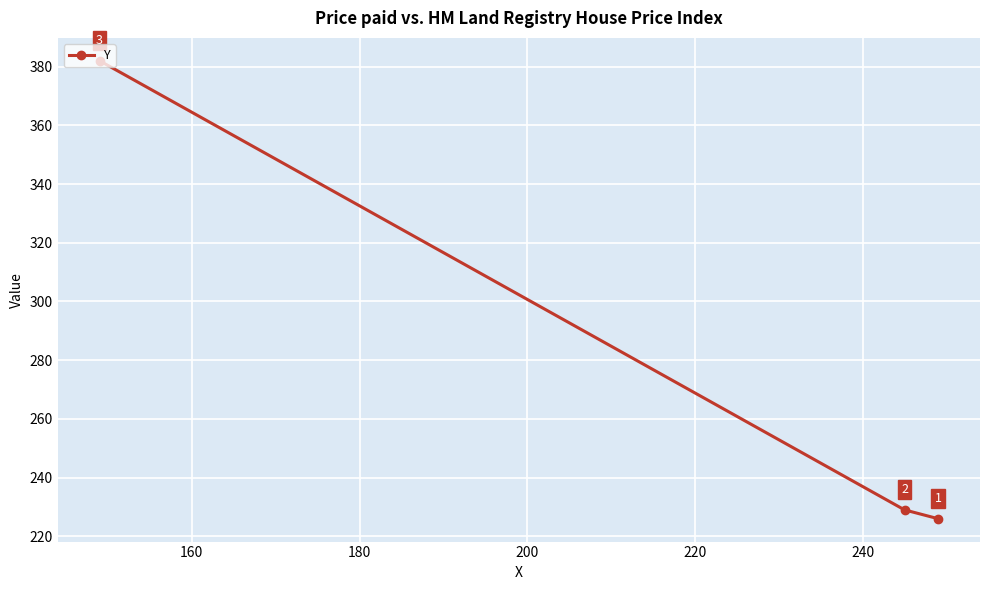

What is the maximum value shown in the chart?

382